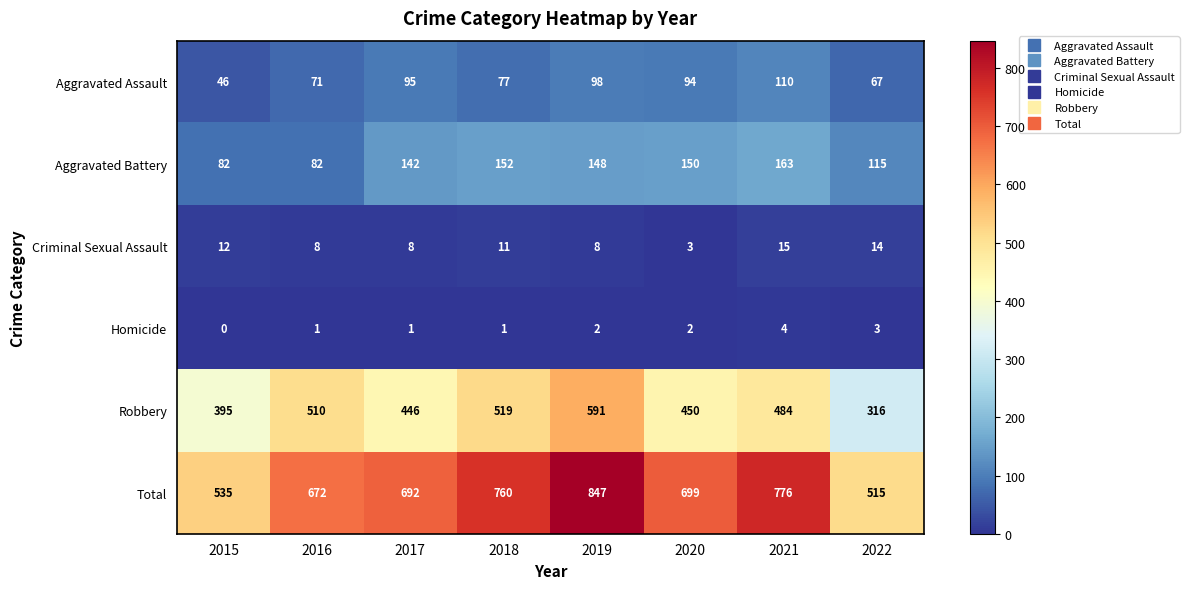

Which label corresponds to the smallest value in the chart?

2015